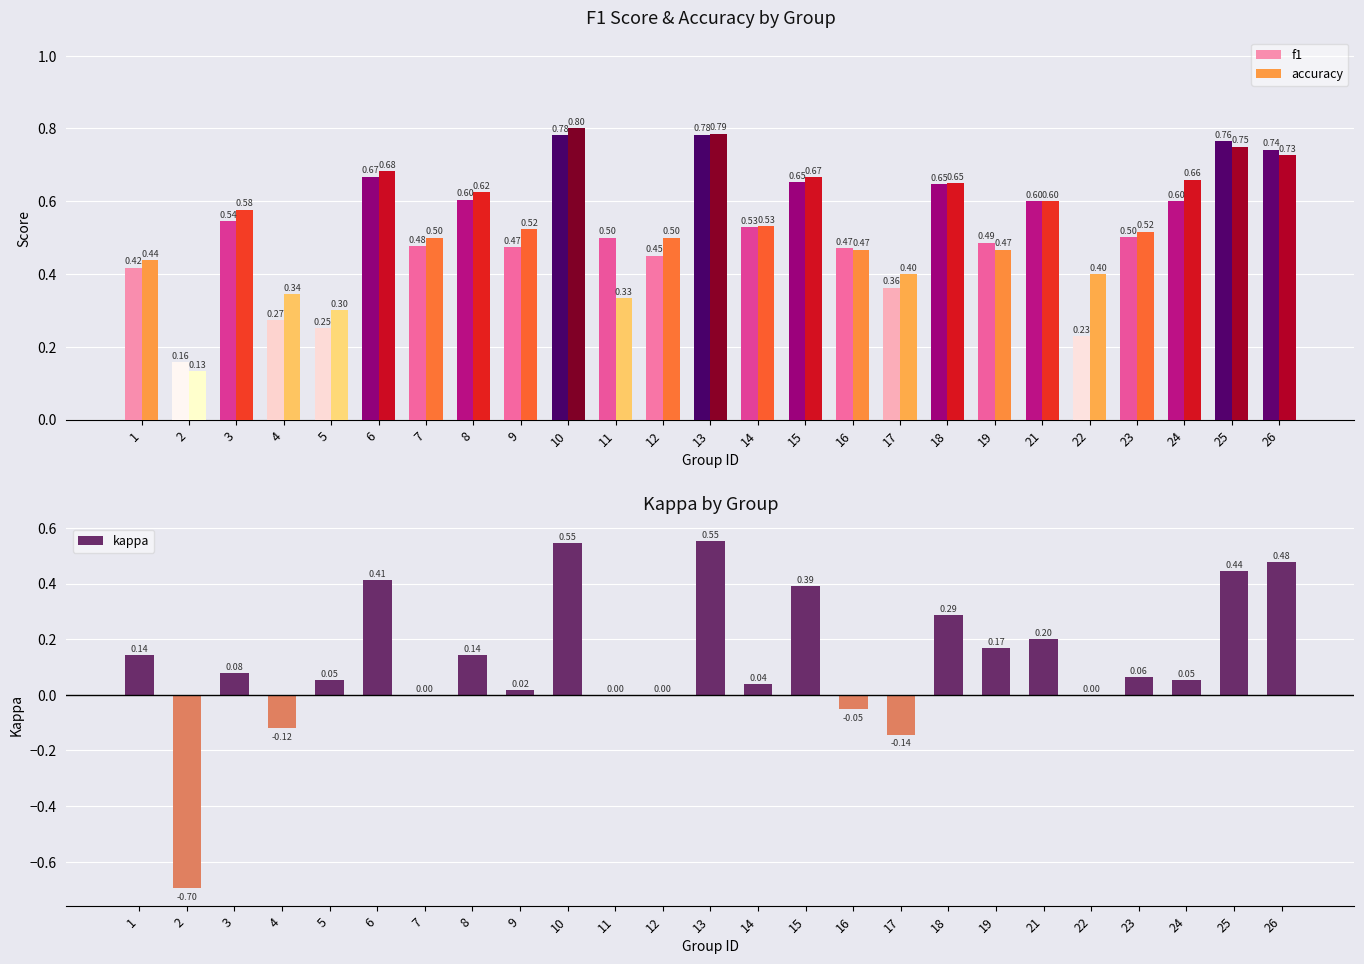

At which category is the sum across all series the highest?

10